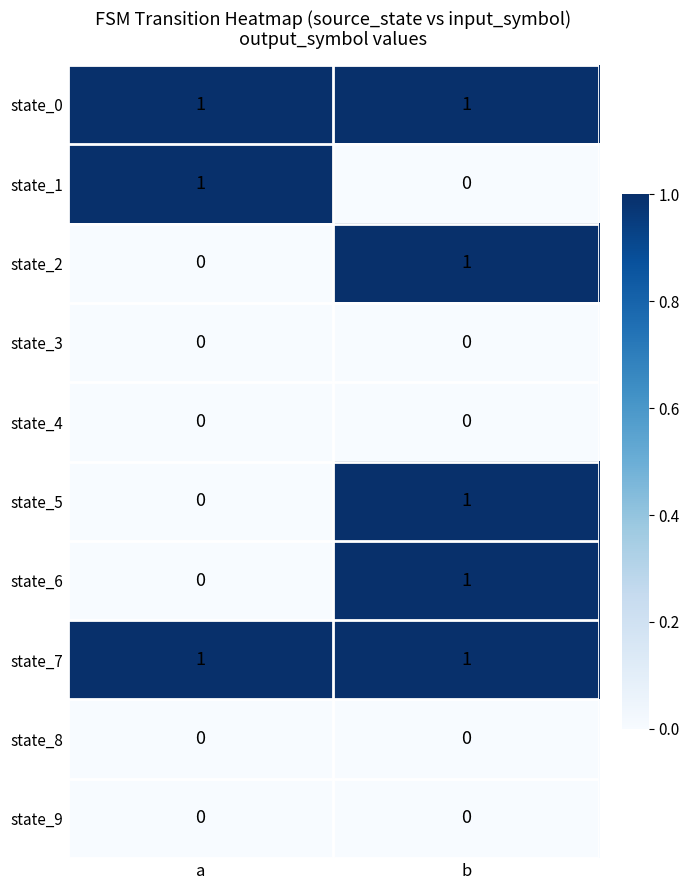

Rank the categories by state_6 value from lowest to highest.

a, b